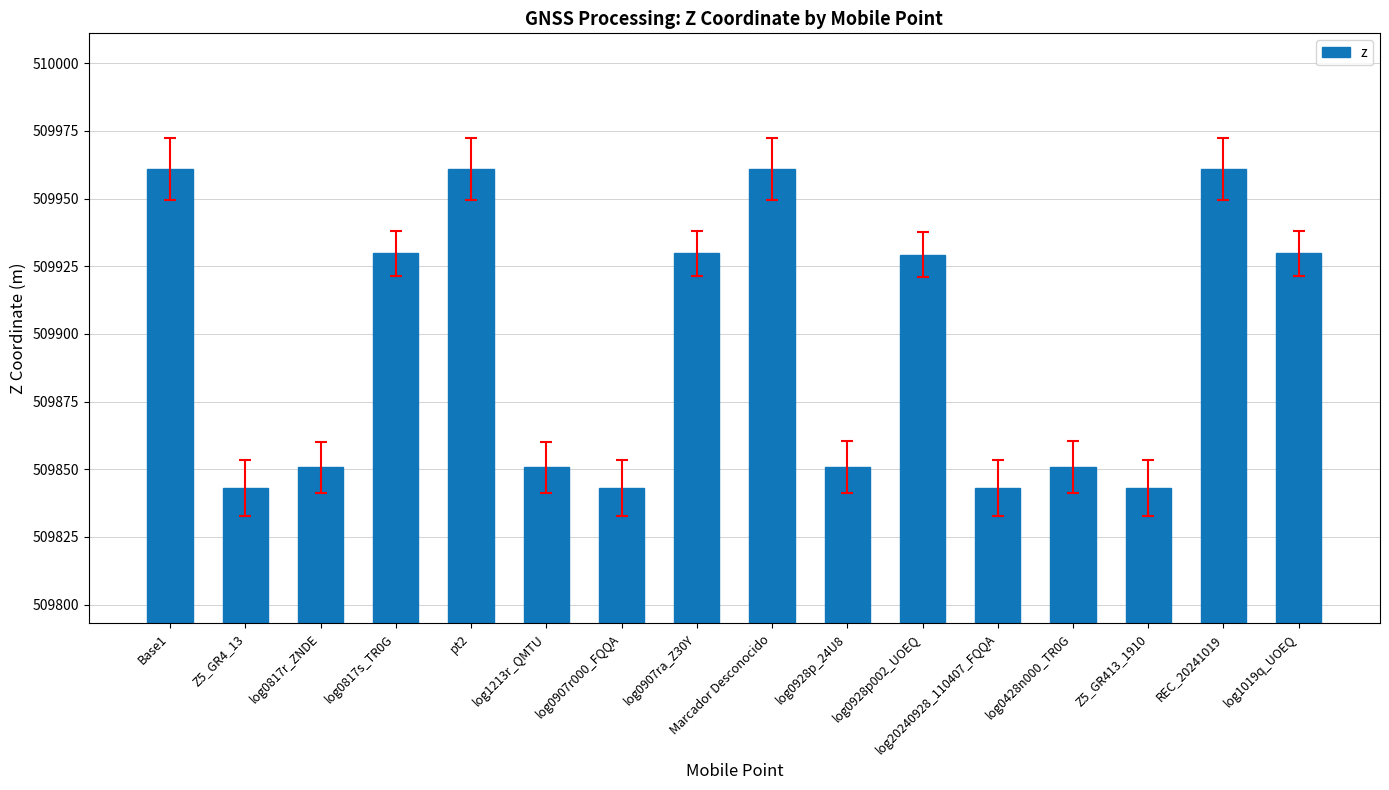

Is it true that the value at log1019q_UOEQ is 509929.7?

True